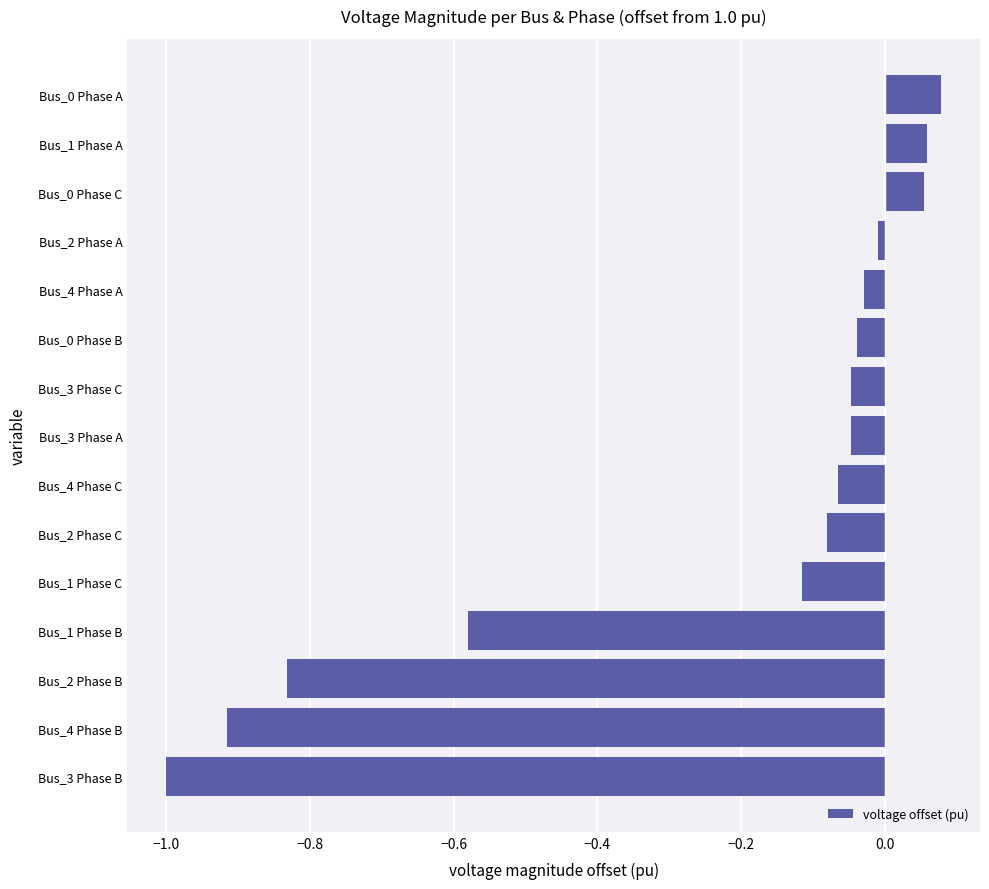

What is the smallest value displayed?

-1.0